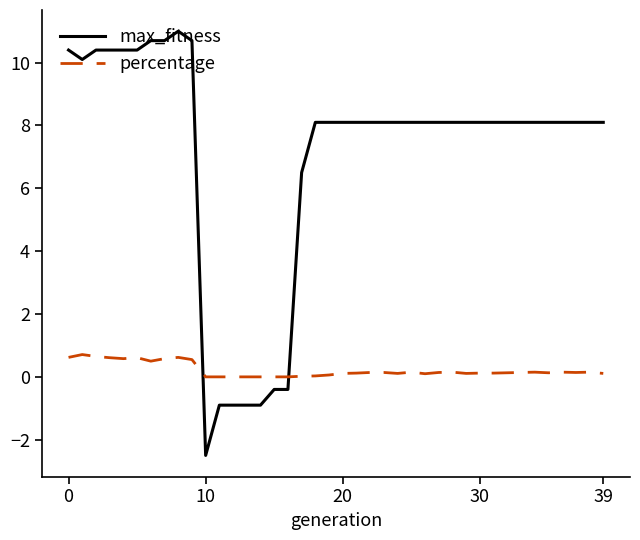

Which series has the largest total across all categories?

max_fitness